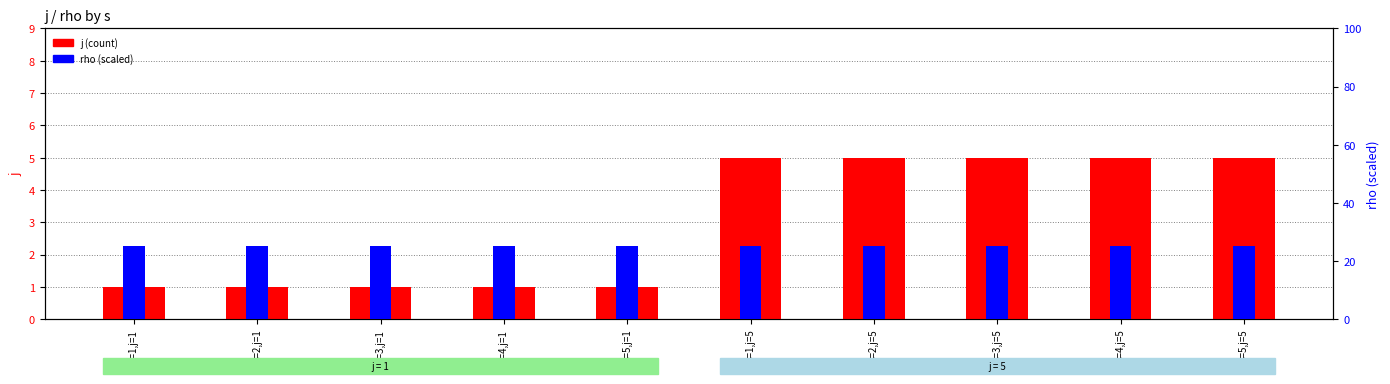

Reading left to right, what are all the values shown in this chart?

j: s=1,j=1=1	s=2,j=1=1	s=3,j=1=1	s=4,j=1=1	s=5,j=1=1	s=1,j=5=5	s=2,j=5=5	s=3,j=5=5	s=4,j=5=5	s=5,j=5=5
rho: s=1,j=1=25	s=2,j=1=25	s=3,j=1=25	s=4,j=1=25	s=5,j=1=25	s=1,j=5=25	s=2,j=5=25	s=3,j=5=25	s=4,j=5=25	s=5,j=5=25